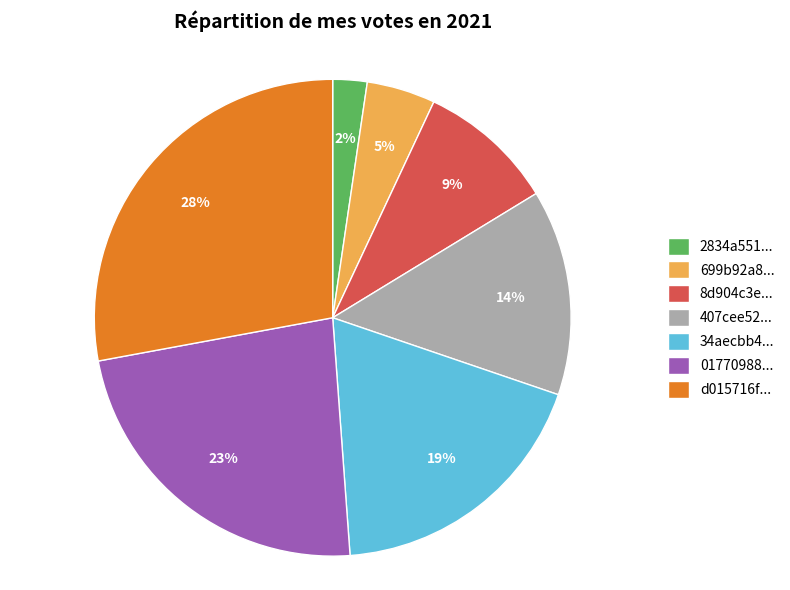

The 01770988... slice represents 23% of the pie. True or false?

True